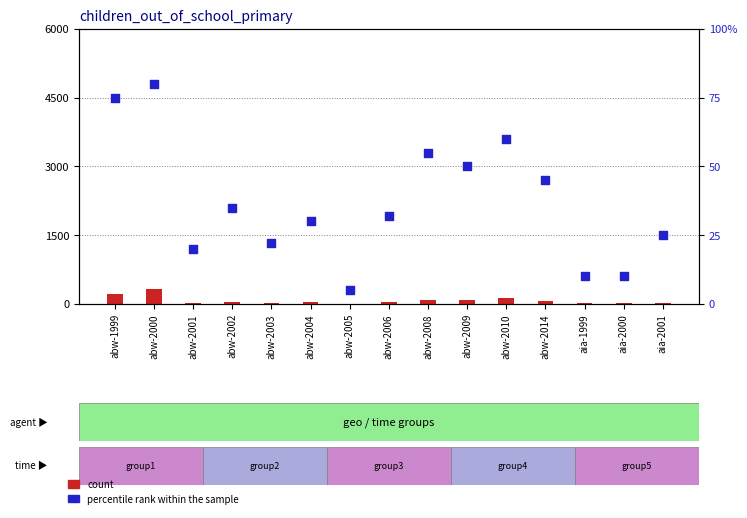

Which series has the widest spread of Y values?

count